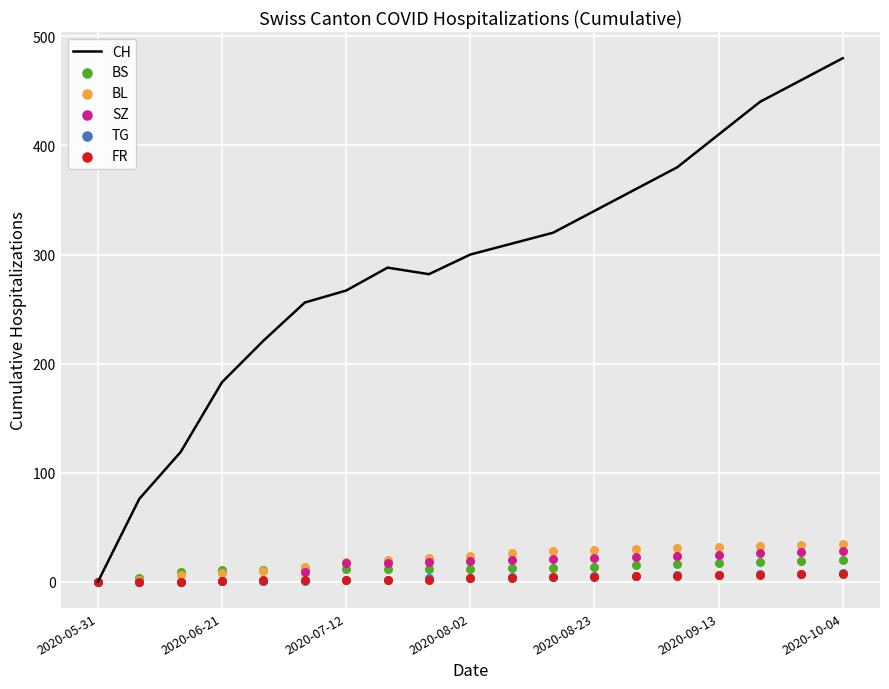

What are all the series names shown in the legend?

CH, BS, BL, SZ, TG, FR